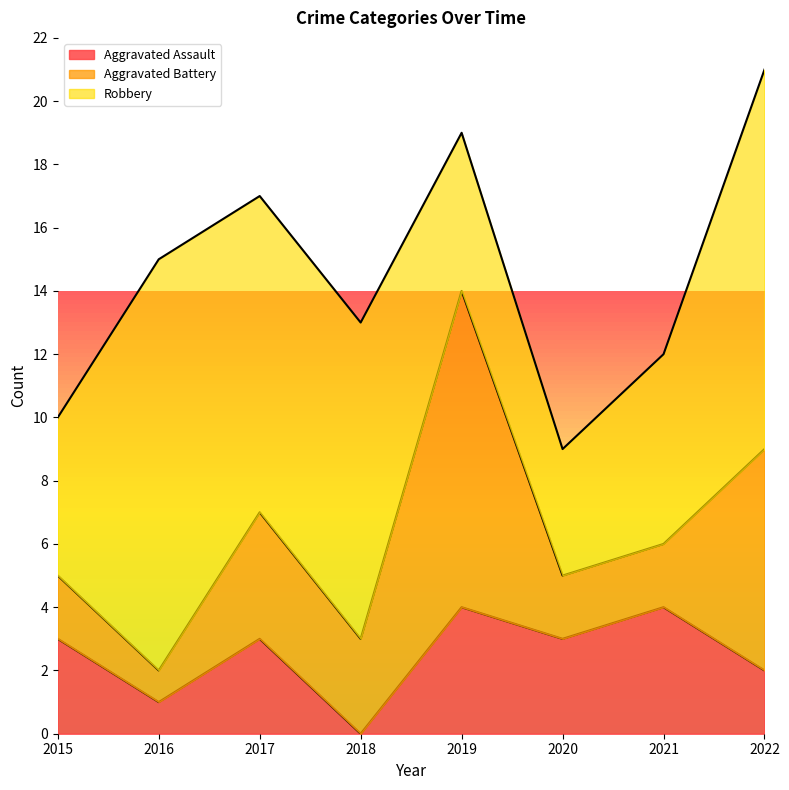

List the labels in order of Aggravated Assault value, smallest first.

2018, 2016, 2022, 2015, 2017, 2020, 2019, 2021